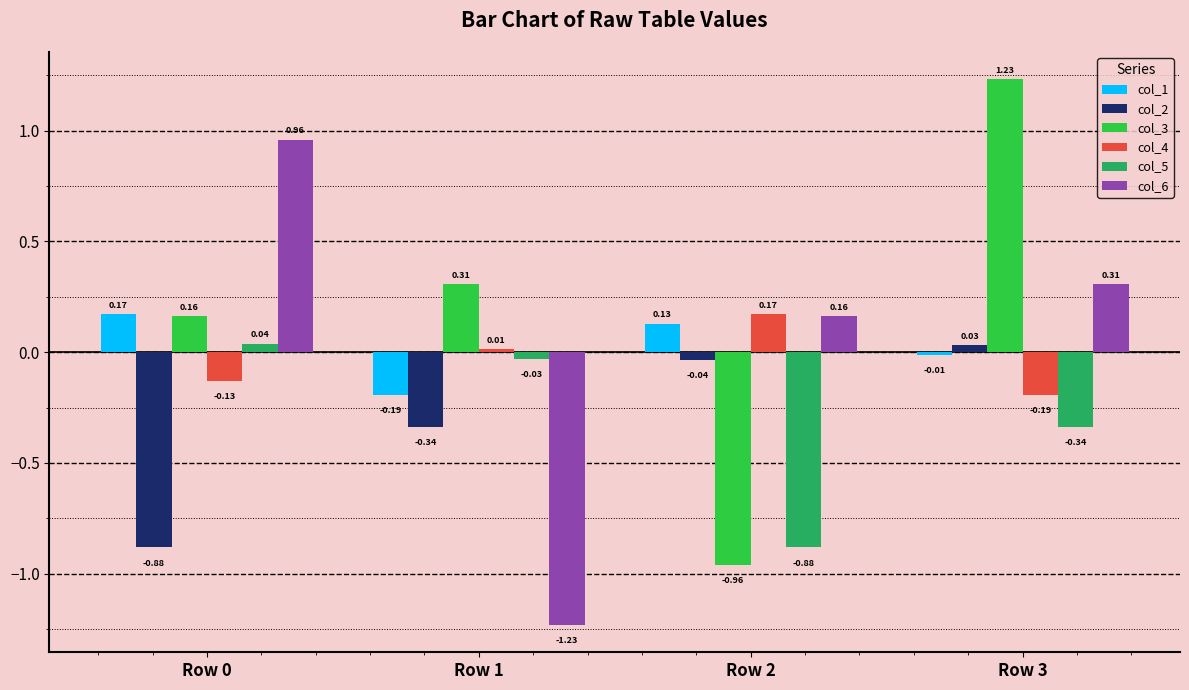

At how many categories does at least one series exceed 0?

4